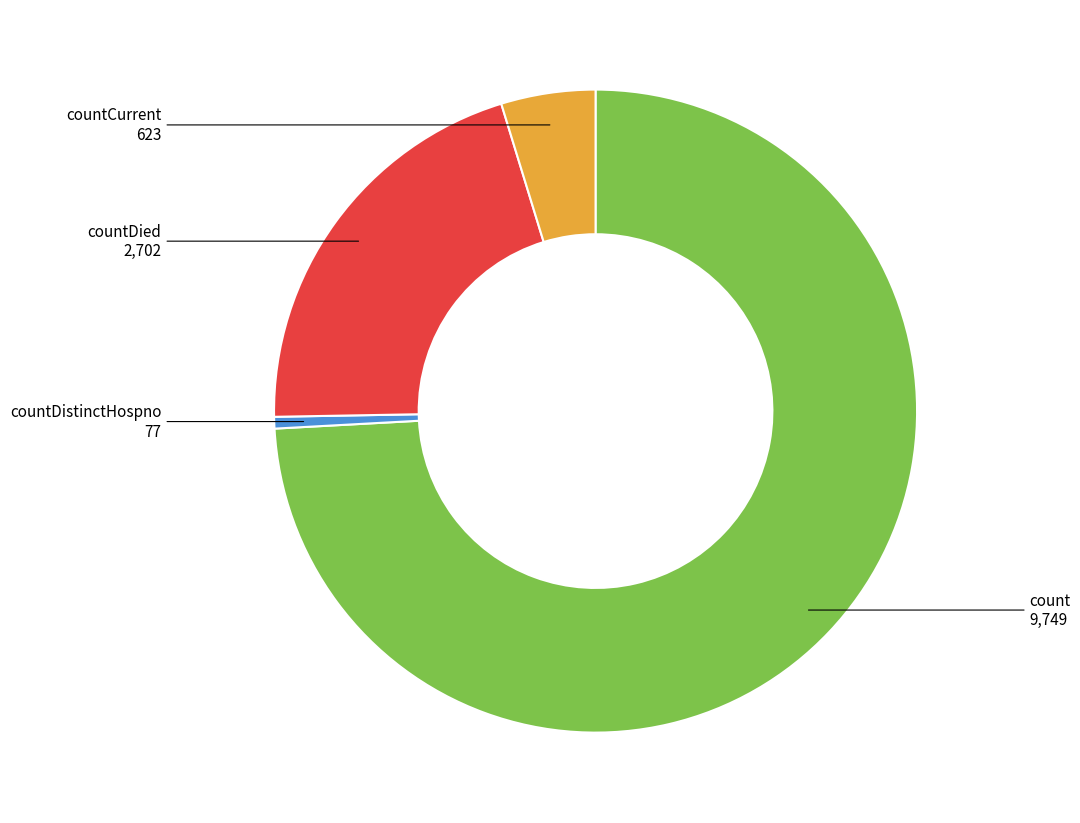

What is the ratio of the value at countDistinctHospno to the value at countCurrent?

0.1